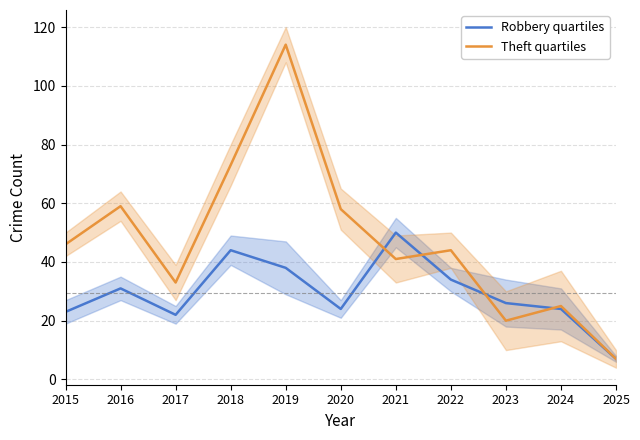

What is the value of the Theft quartiles point at the 1st from the left?

46